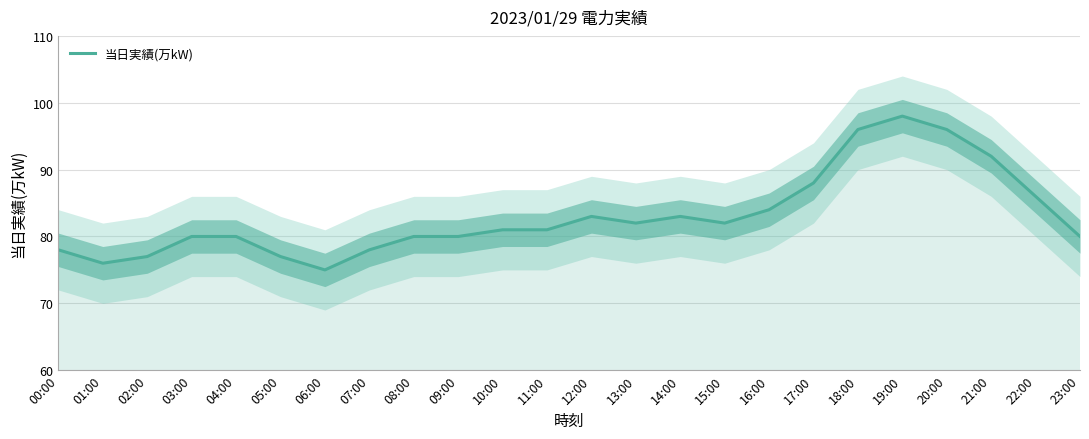

Reading left to right, what are all the values shown in this chart?

00:00=78	01:00=76	02:00=77	03:00=80	04:00=80	05:00=77	06:00=75	07:00=78	08:00=80	09:00=80	10:00=81	11:00=81	12:00=83	13:00=82	14:00=83	15:00=82	16:00=84	17:00=88	18:00=96	19:00=98	20:00=96	21:00=92	22:00=86	23:00=80